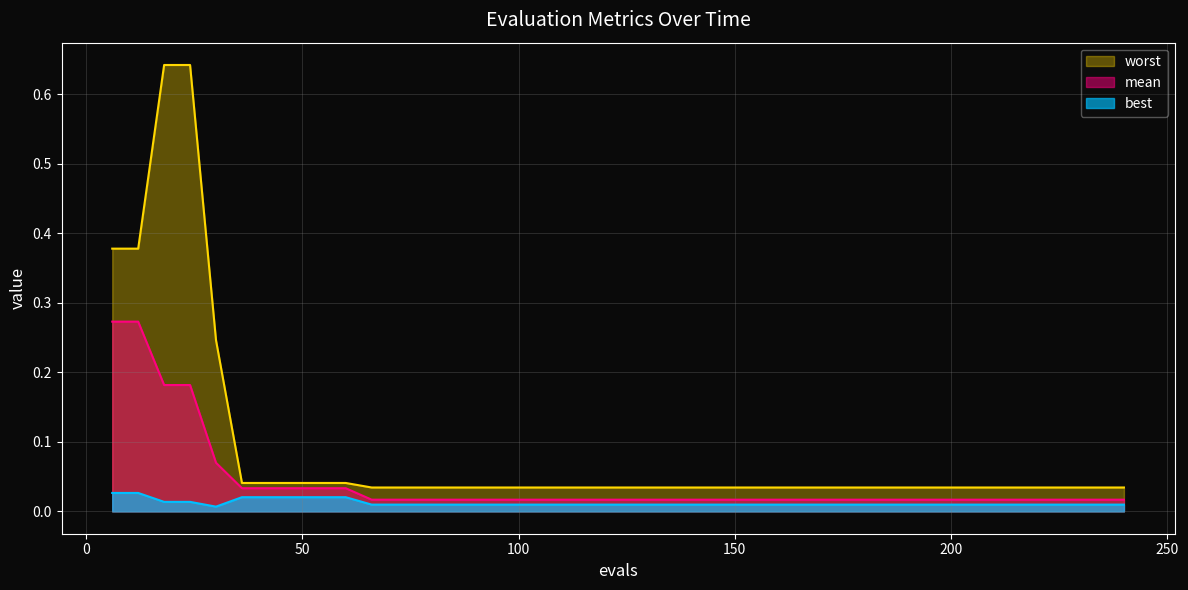

Which series has the largest range (max minus min)?

worst